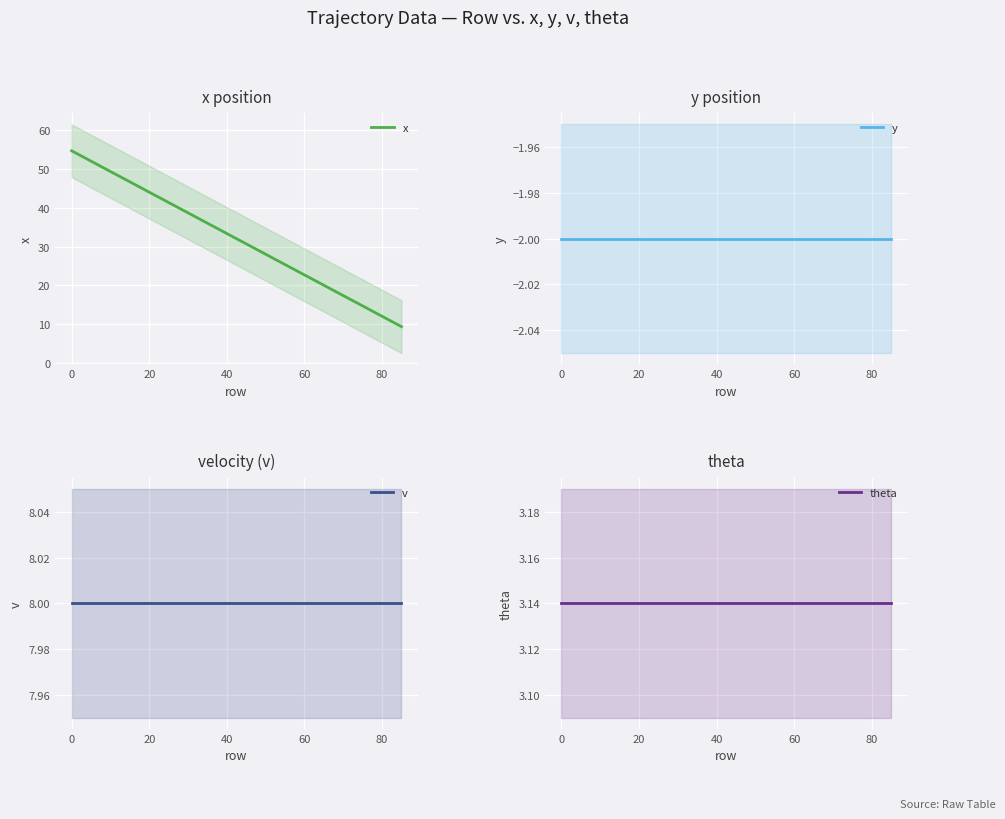

What is the highest value of the x series?

54.7